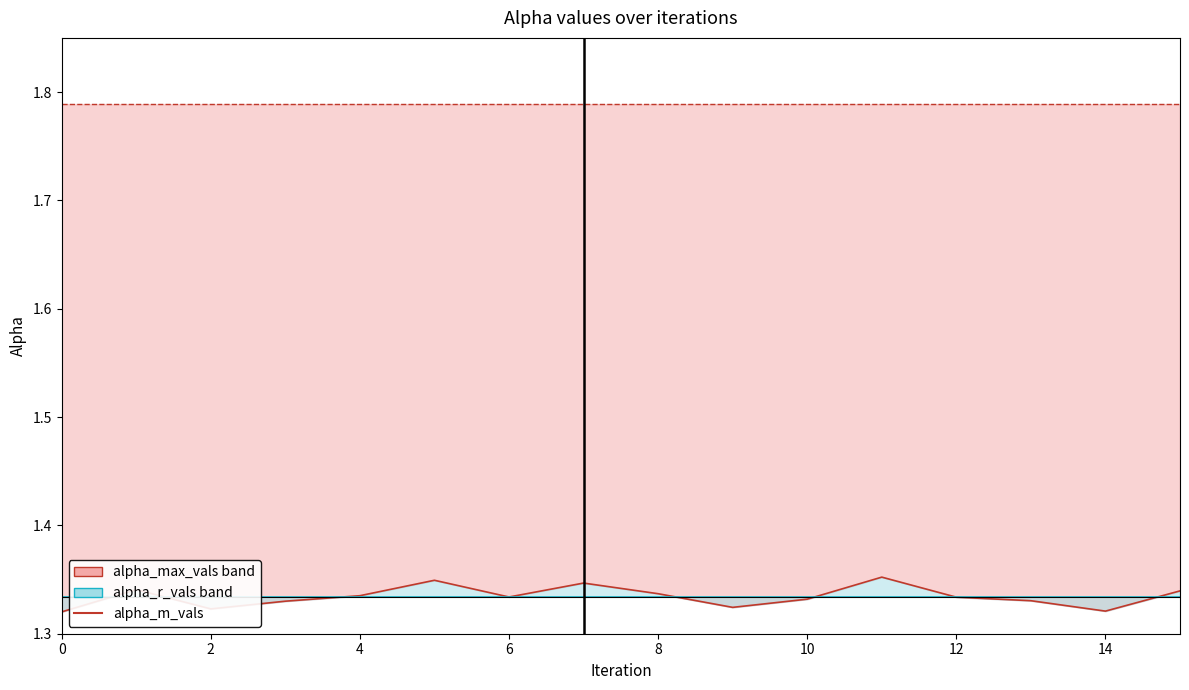

What is the ratio of the value at 10 to the value at 2?

1.0